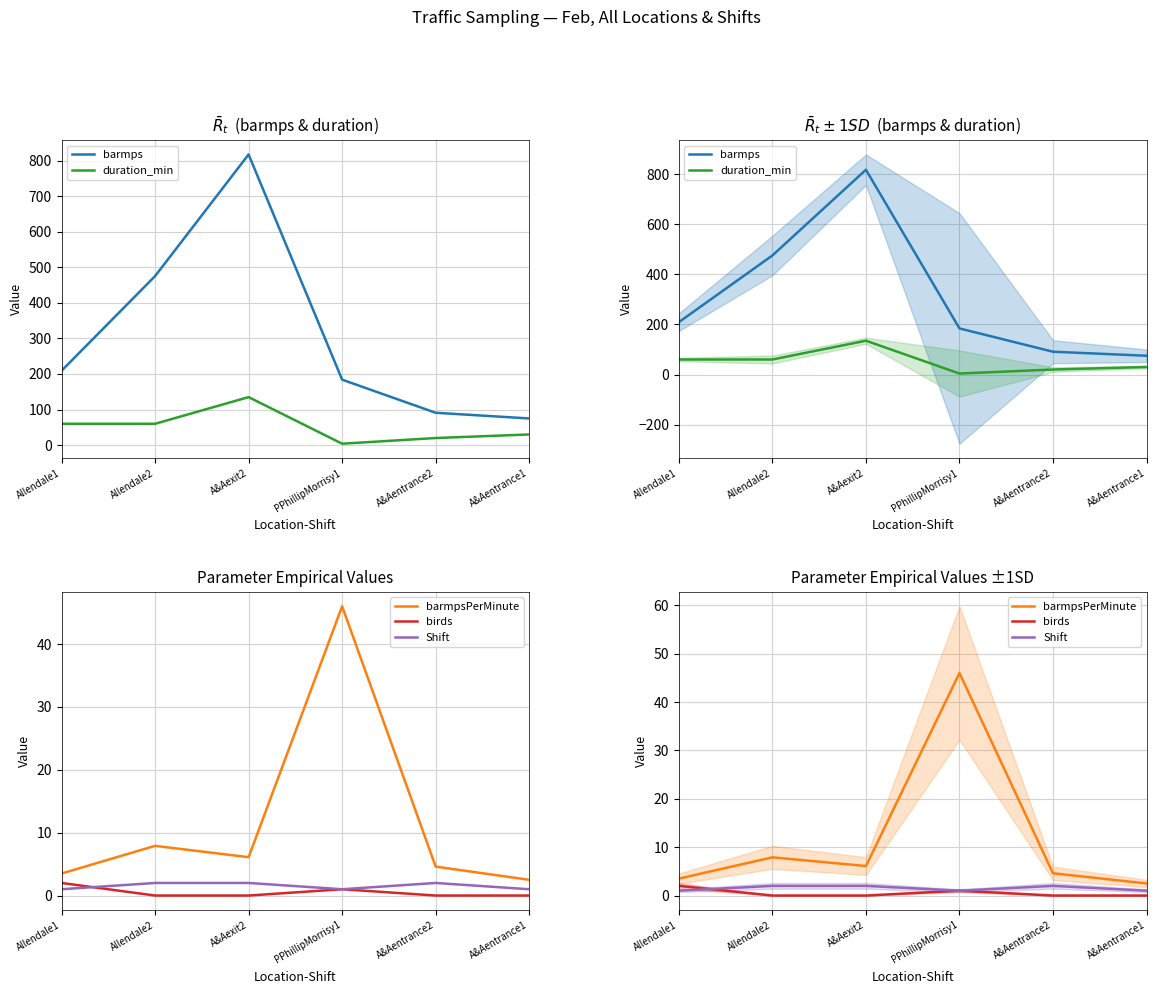

What is the label of the 4th point from the left?

PPhillipMorrisy1